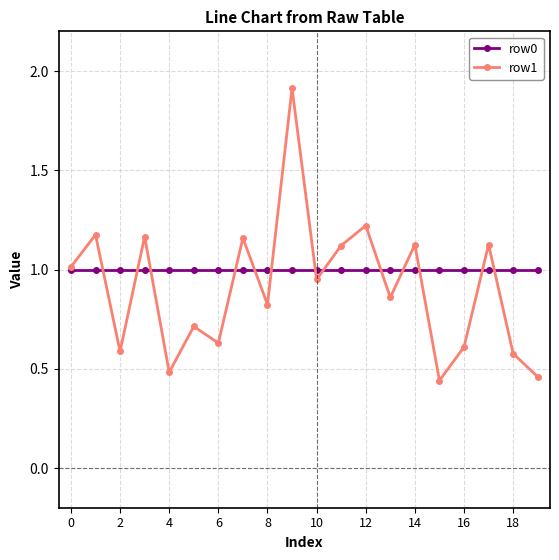

True or false: row1 has more than 0 points higher than both neighbors.

True